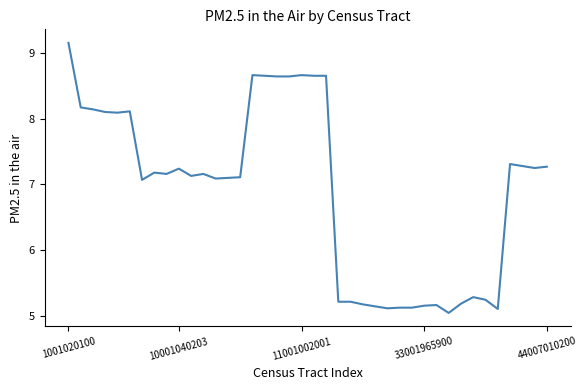

What is the difference between the maximum and minimum values?

4.1